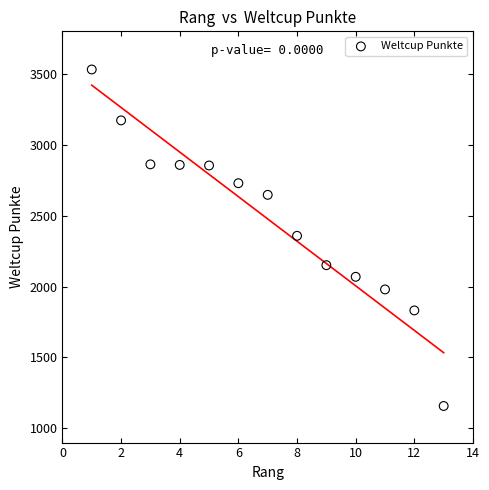

What is the range of Y values (max minus min)?

2373